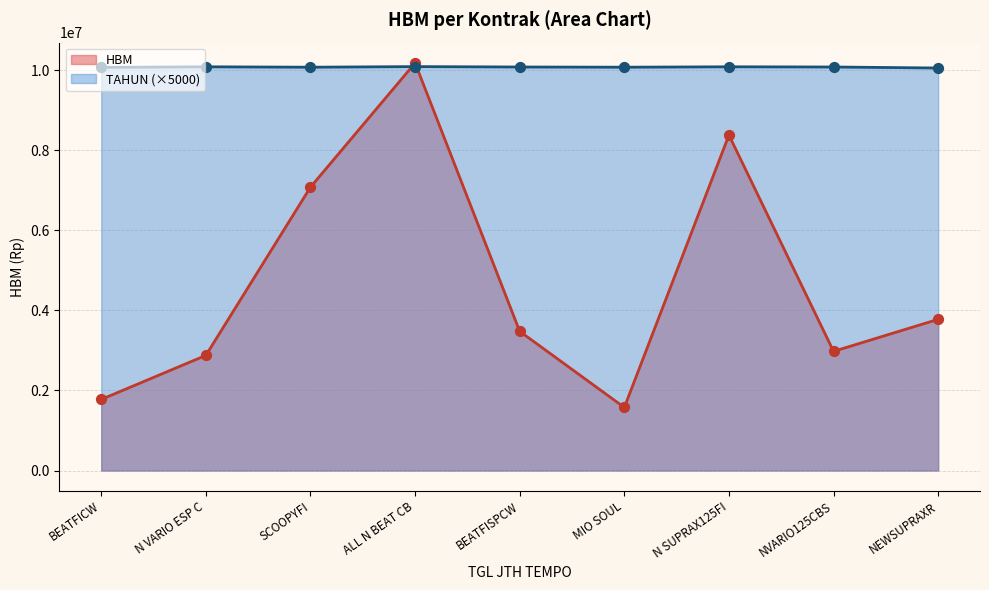

Between SCOOPYFI and NEWSUPRAXR, which series saw the biggest shift?

HBM